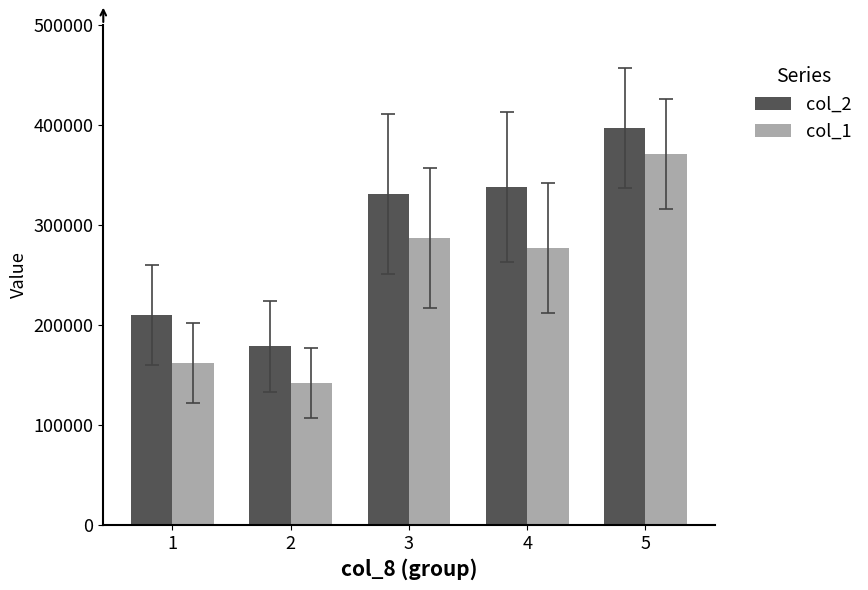

True or false: col_1 has a value of 496799.8 at 4.

False